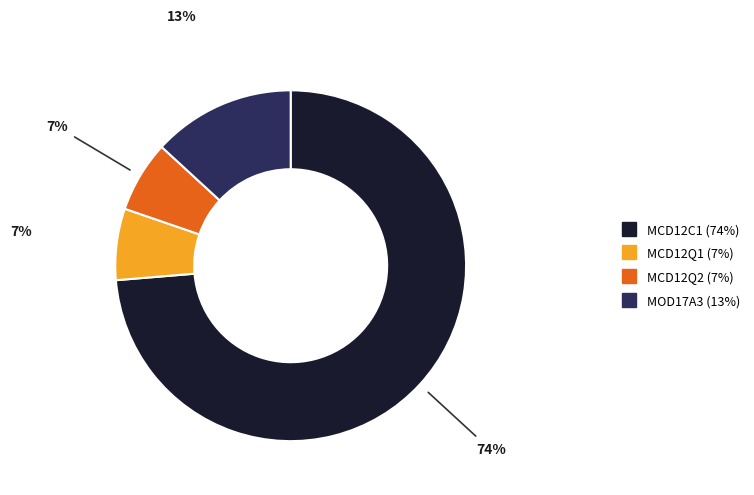

Which slice is the largest?

MCD12C1